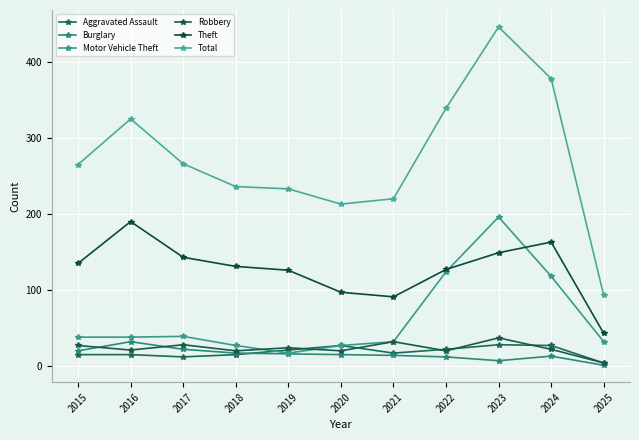

Rank the series by their maximum value, from highest to lowest.

Total, Motor Vehicle Theft, Theft, Robbery, Burglary, Aggravated Assault